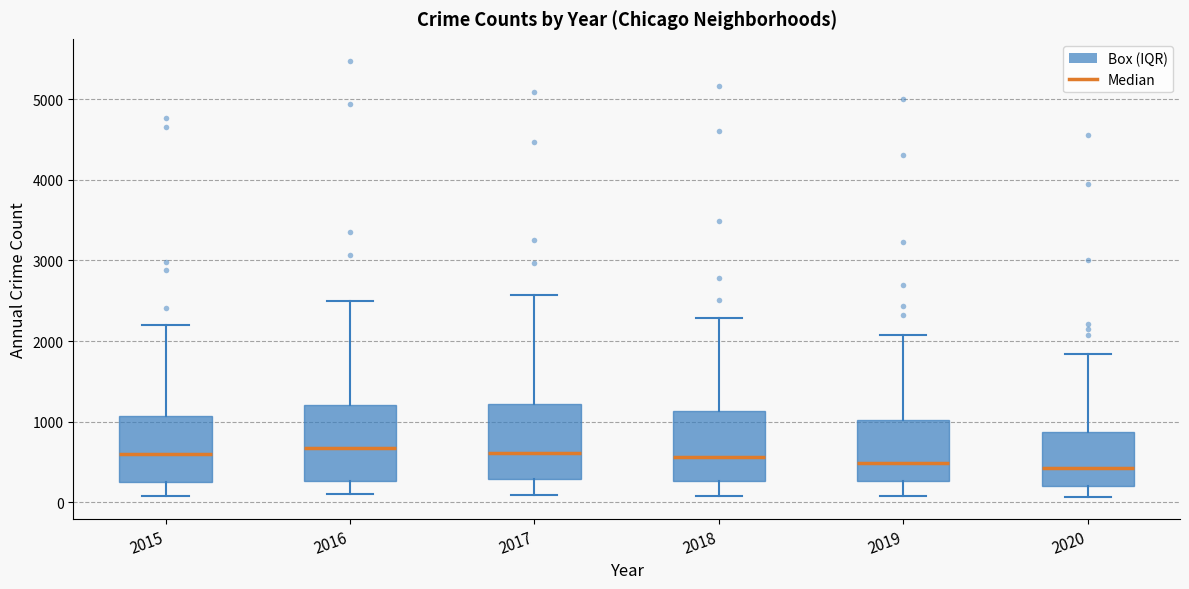

Reading left to right, read every box against the y-axis: the position of its median line, the range the box covers, and the ends of its whiskers. The values are not printed on the chart, so give them approximately, as read against the axis.

2015: median 600, box 300 to 1100, whiskers 100 to 2200
2016: median 700, box 300 to 1200, whiskers 100 to 2500
2017: median 600, box 300 to 1200, whiskers 100 to 2600
2018: median 600, box 300 to 1100, whiskers 100 to 2300
2019: median 500, box 300 to 1000, whiskers 100 to 2100
2020: median 400, box 200 to 900, whiskers 100 to 1800